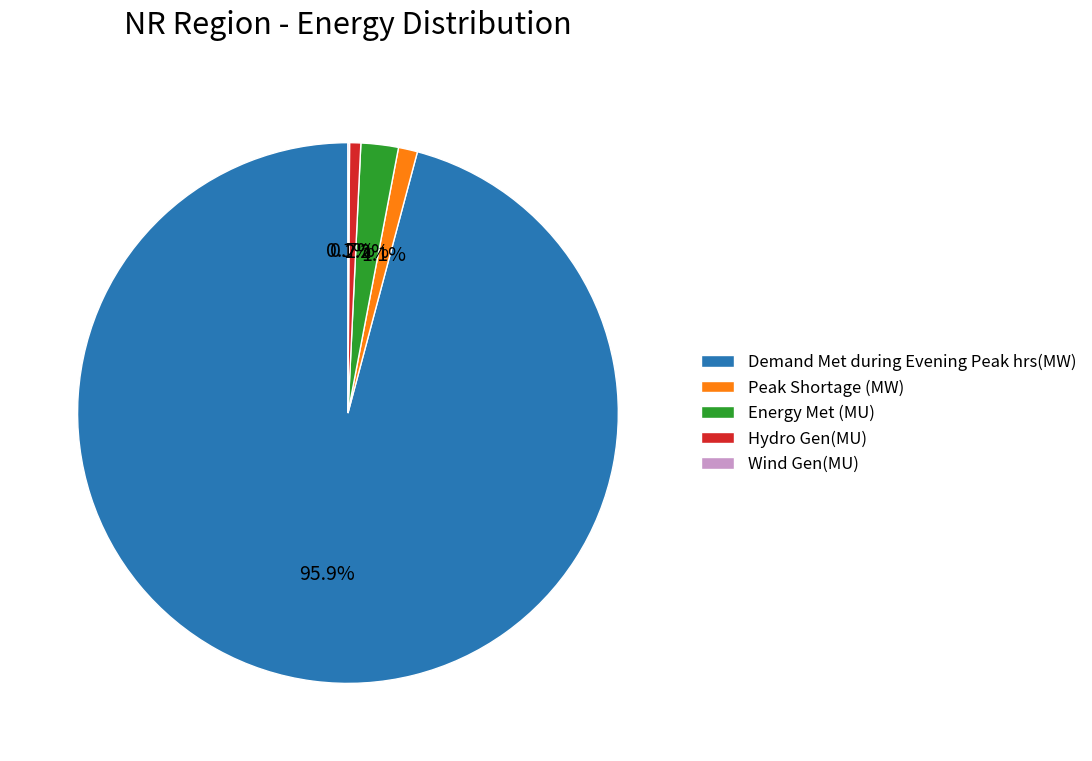

Which slice represents more than half of the pie?

Demand Met during Evening Peak hrs(MW)